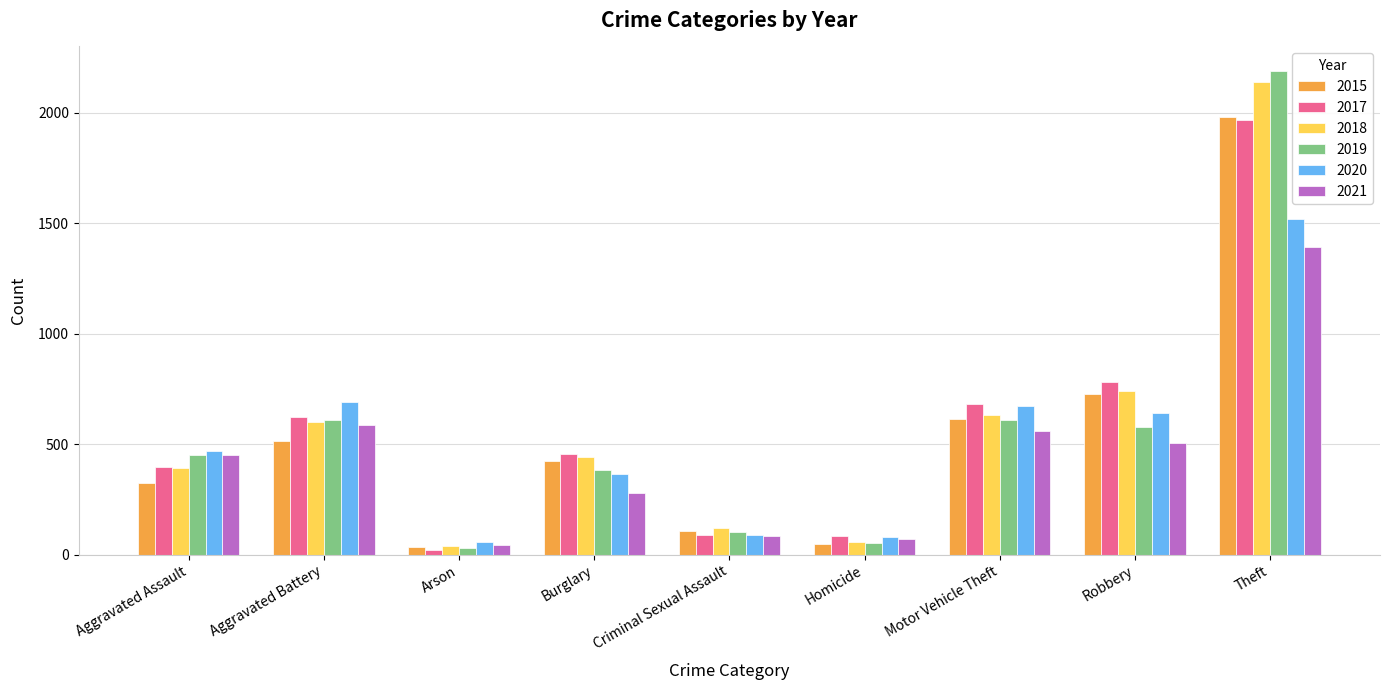

Are the bars horizontal?

No